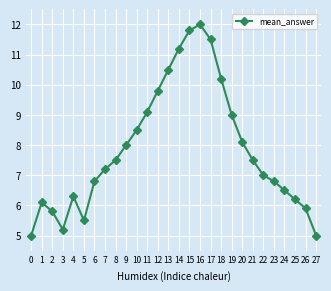

How many series are shown in this chart?

1